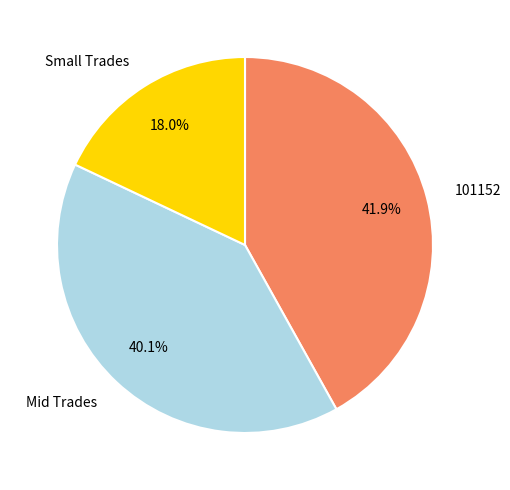

What percentage is the 101152 slice, to the nearest percent?

42%